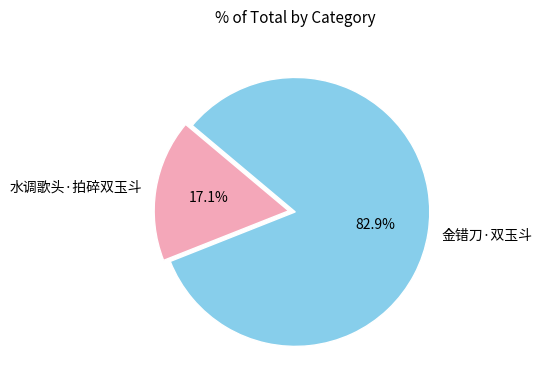

Count the number of slices in the pie.

2